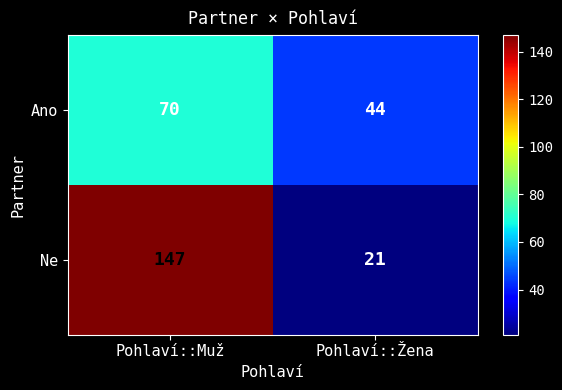

What is the average value of the Ne series?

84